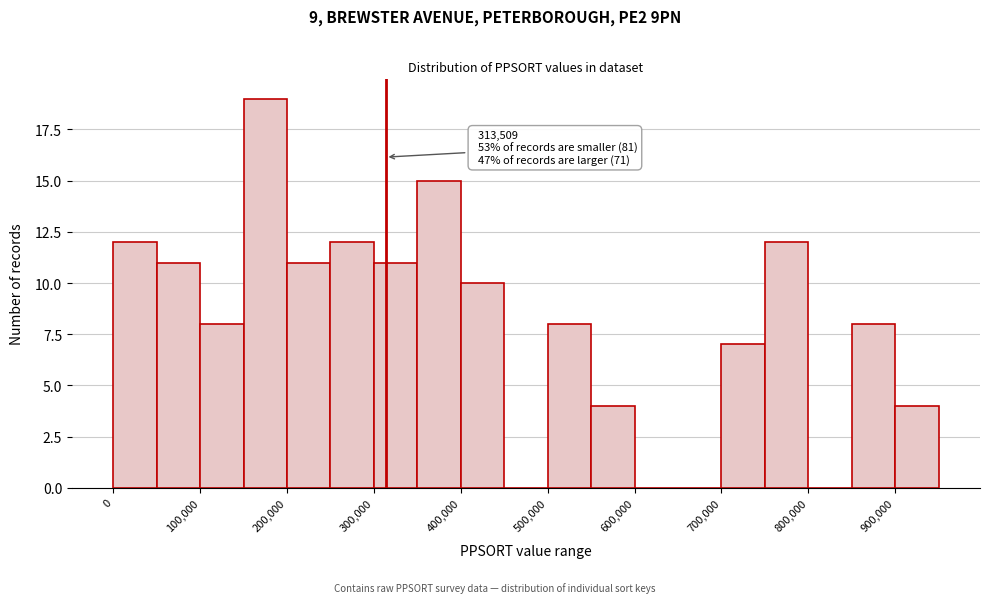

Which range on the x-axis has the tallest bar?

150000 to 200000